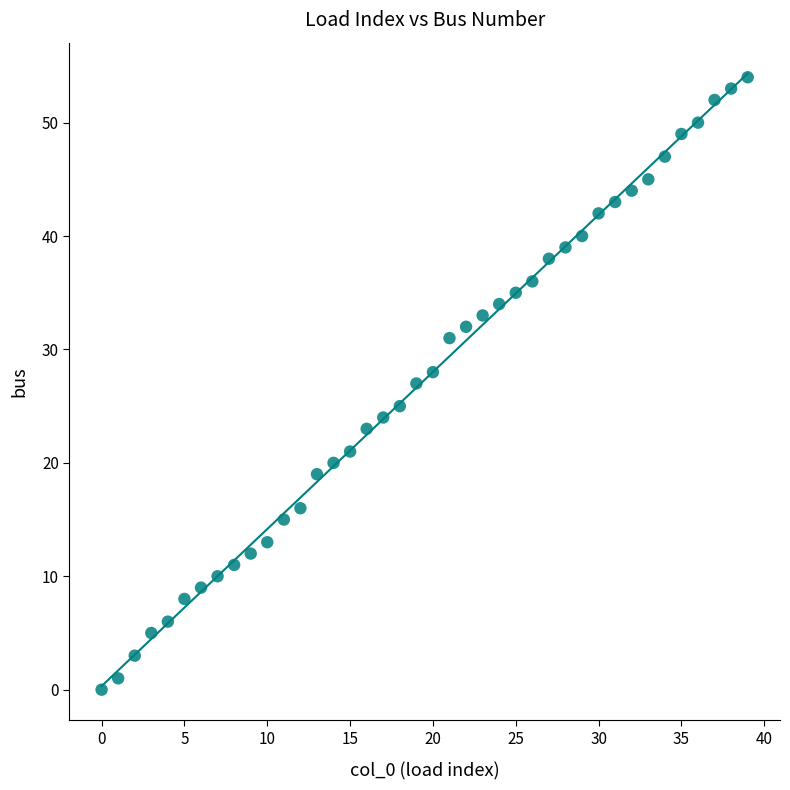

What is the range of Y values (max minus min)?

54